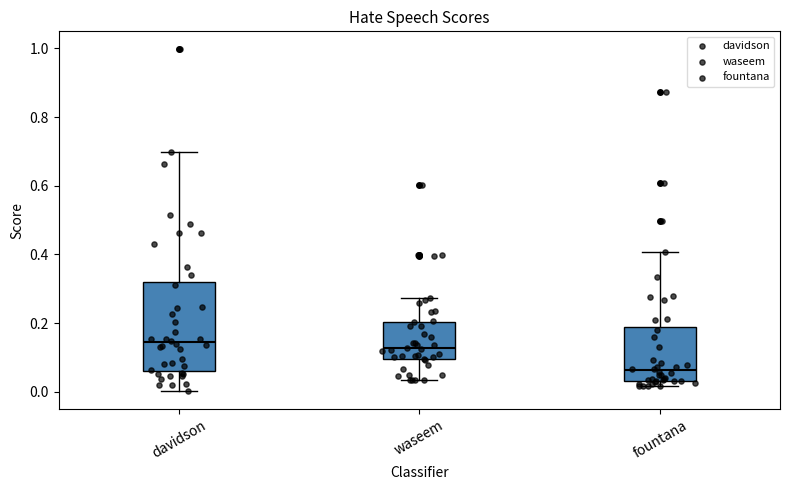

Where does the median line of the box for waseem sit on the y-axis? The values are not printed on the chart, so give them approximately, as read against the axis.

0.12